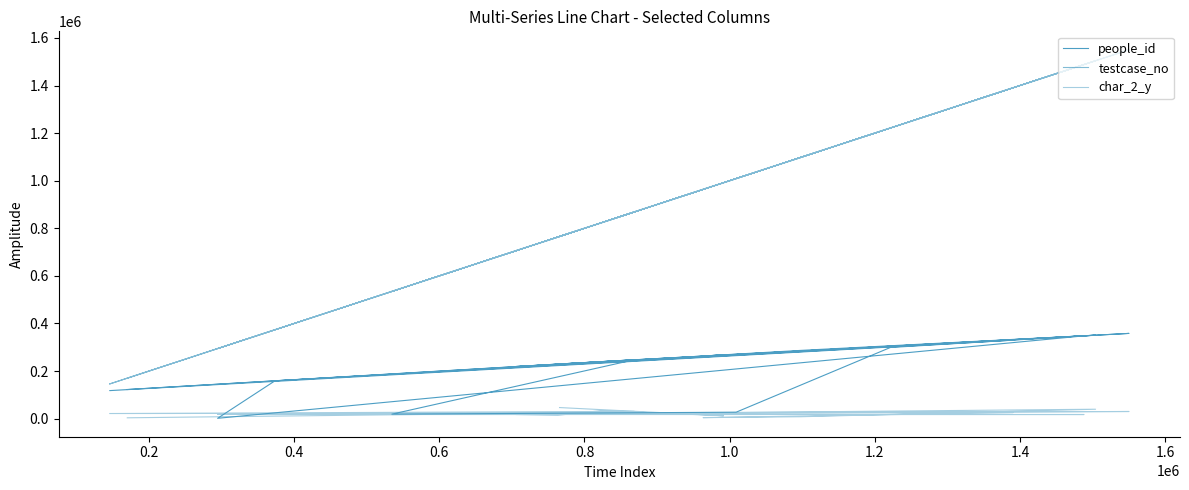

How many lines are shown in the chart?

3